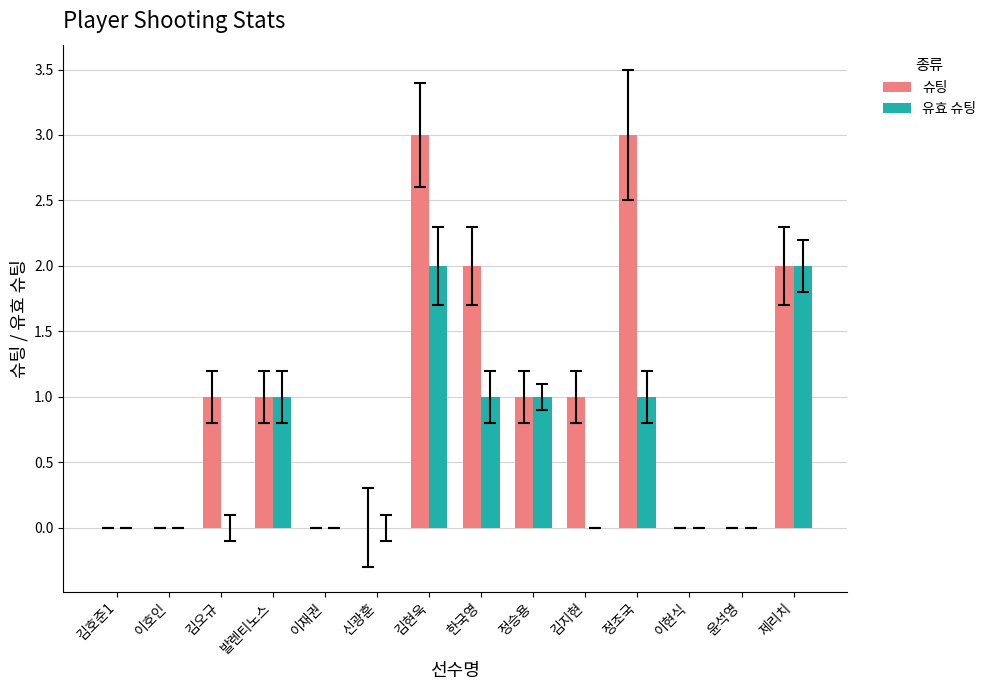

What is the greatest value displayed?

3